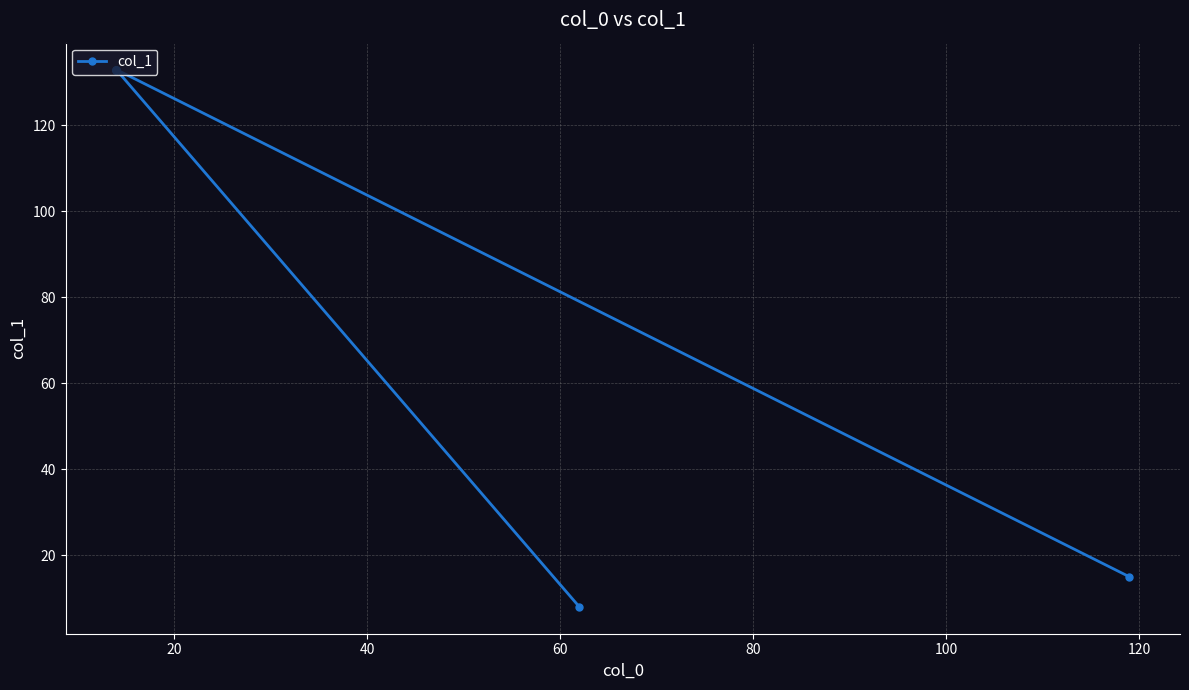

What is the maximum value shown in the chart?

133